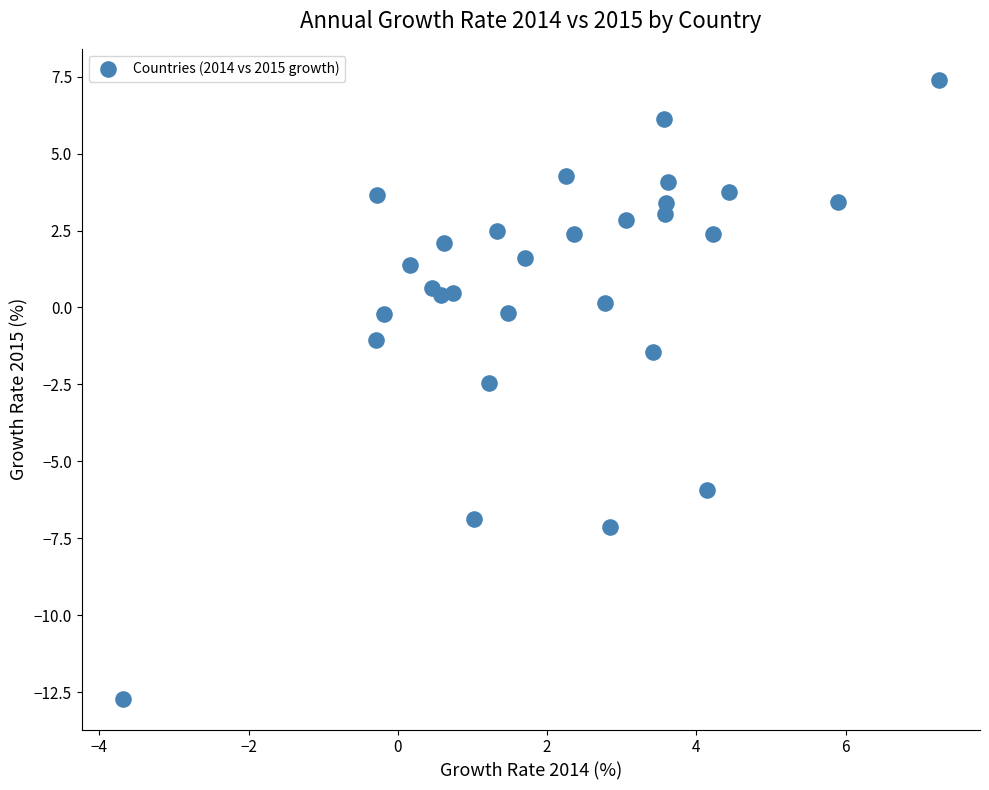

What is the range of X values (max minus min)?

10.9